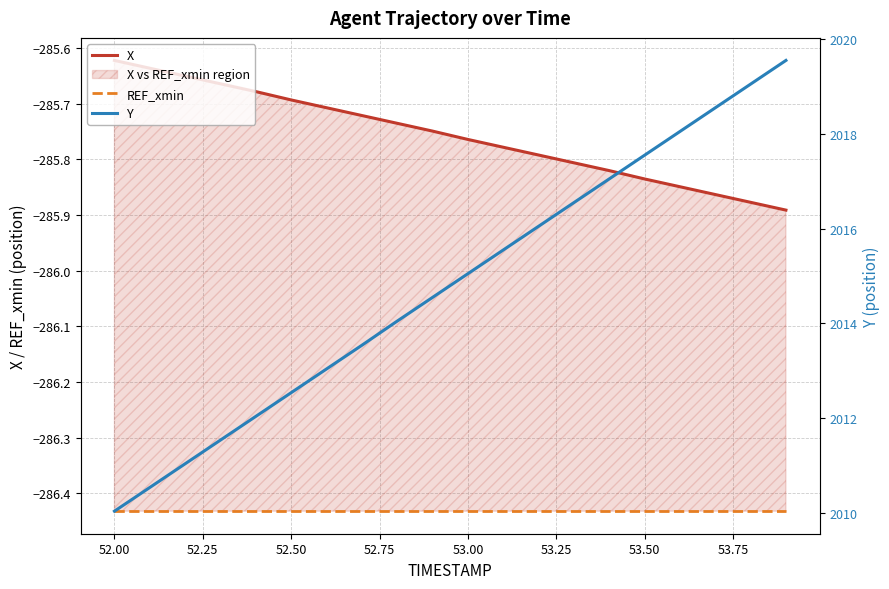

True or false: X has more than 0 interior local peaks.

False